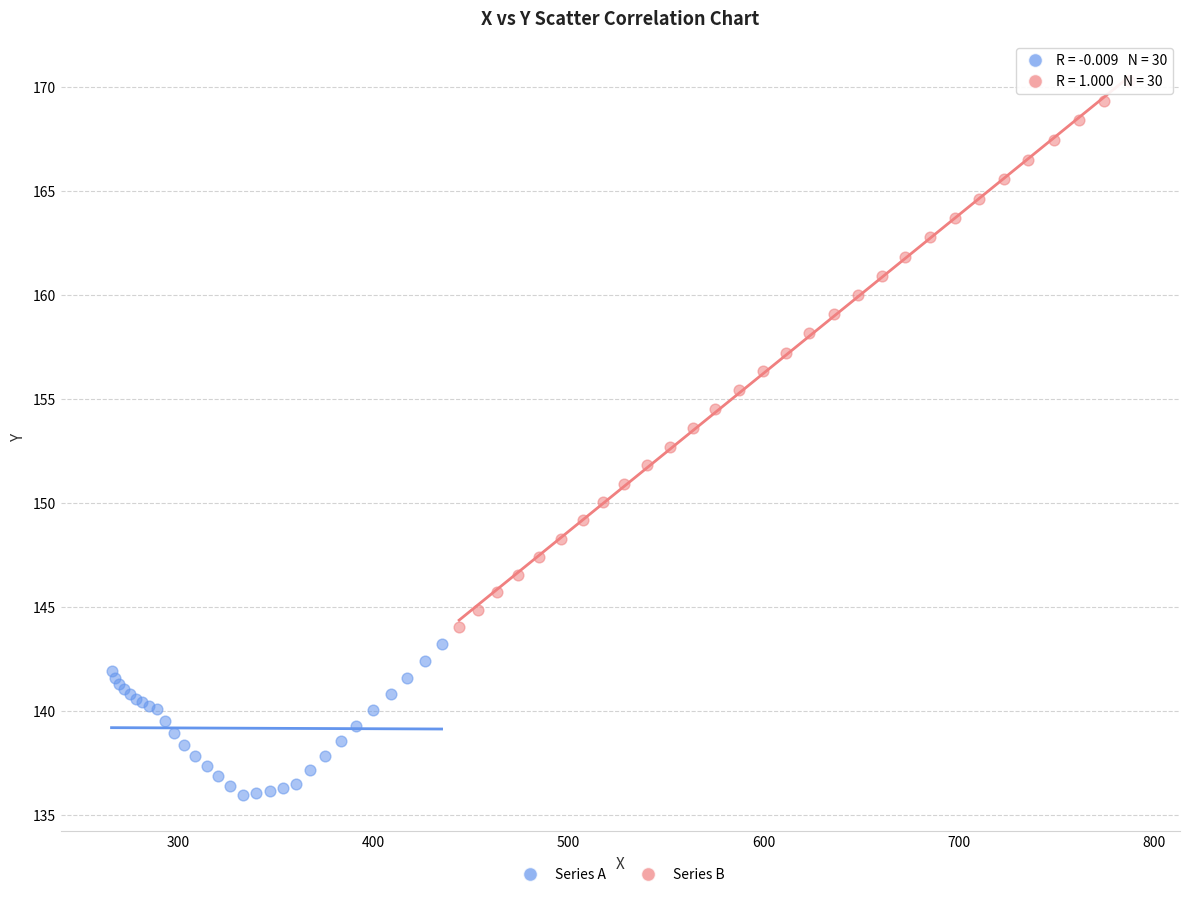

Which series has the widest spread of Y values?

Series B